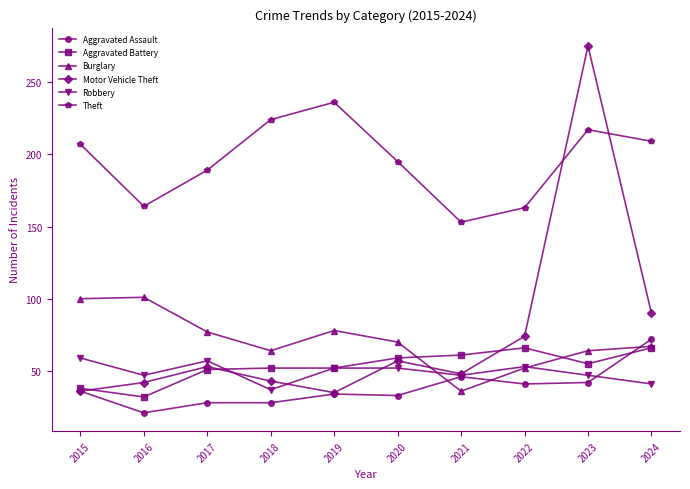

What is the greatest value displayed?

275